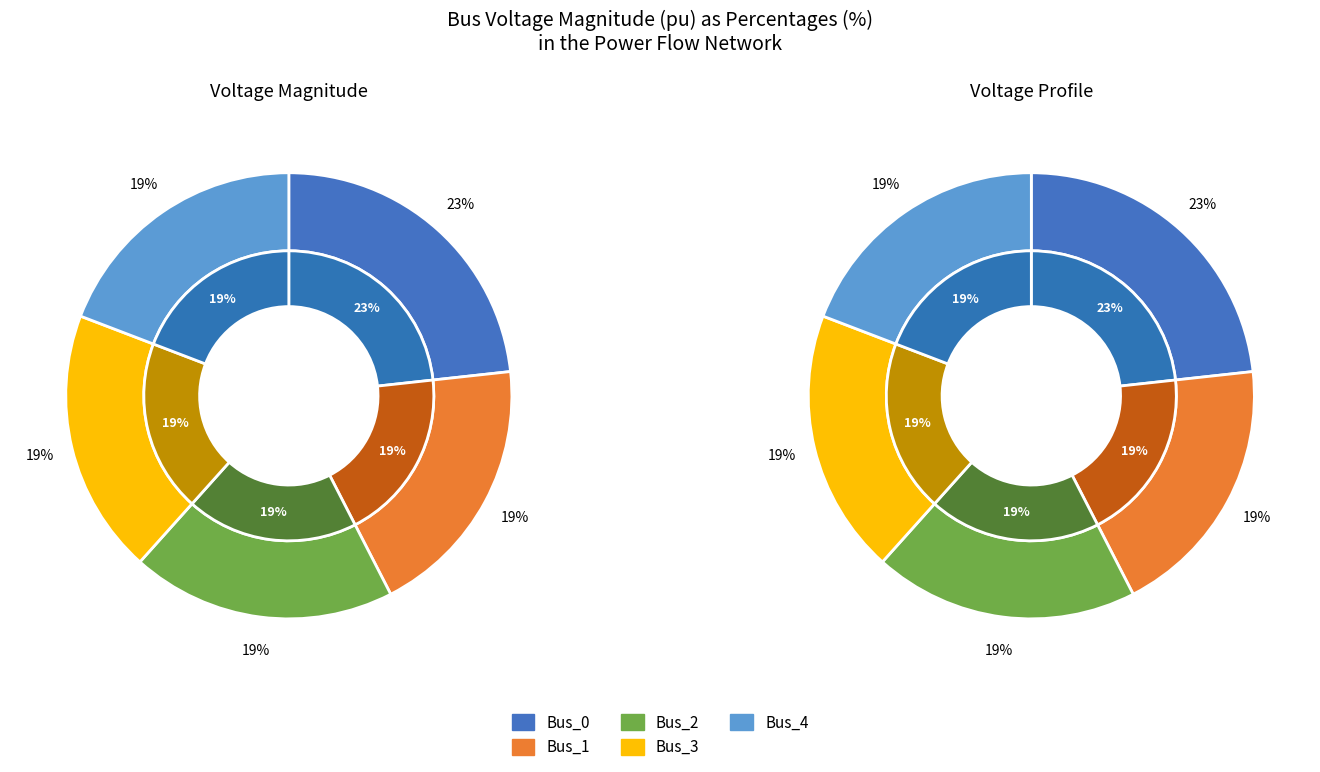

Is it true that Bus_1 is 19% of the pie?

True